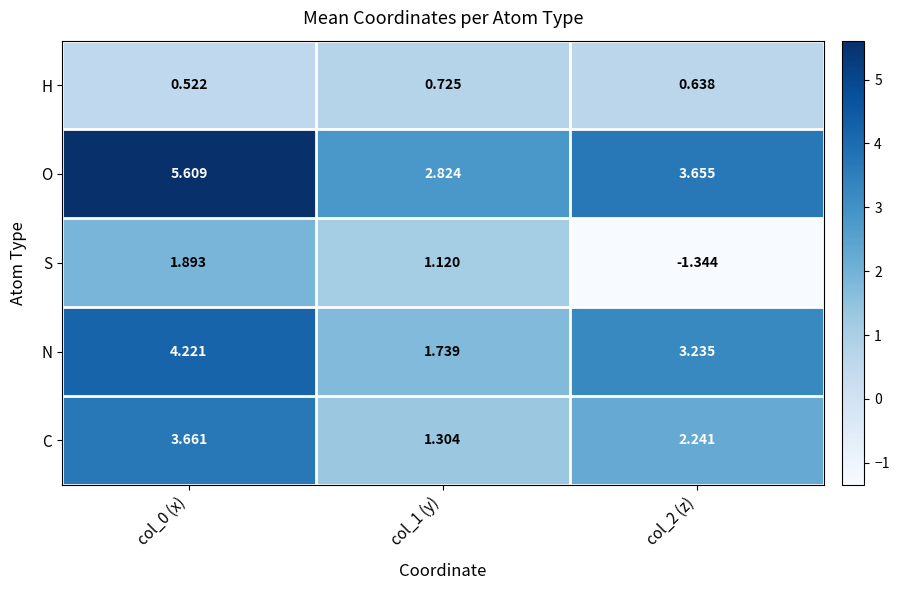

Rank the series by their maximum value, from highest to lowest.

O, N, C, S, H